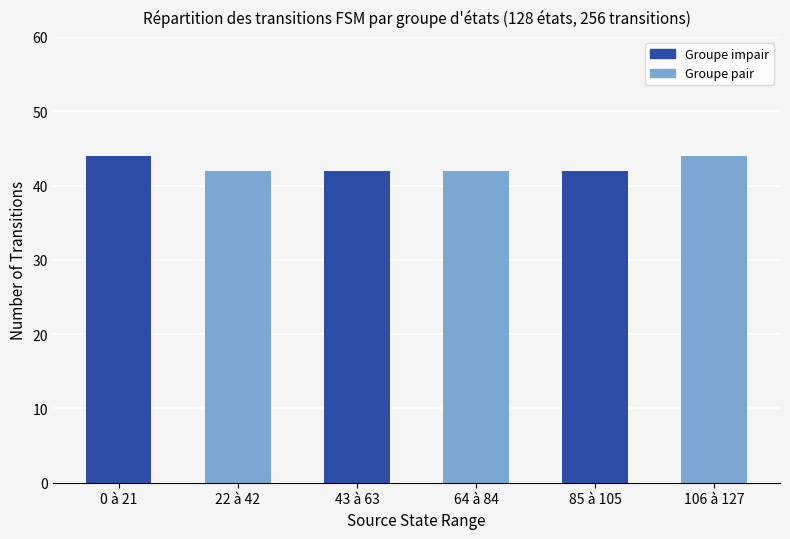

What is the label of the 6th bar from the right?

0 à 21